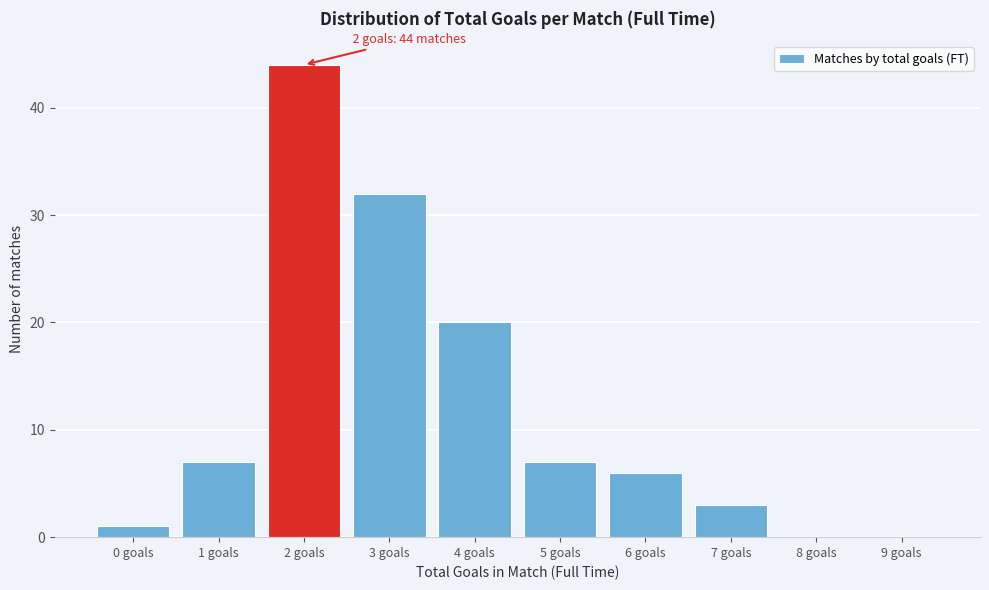

Reading left to right, list all the values displayed in this chart.

0 goals=1	1 goals=7	2 goals=44	3 goals=32	4 goals=20	5 goals=7	6 goals=6	7 goals=3	8 goals=0	9 goals=0